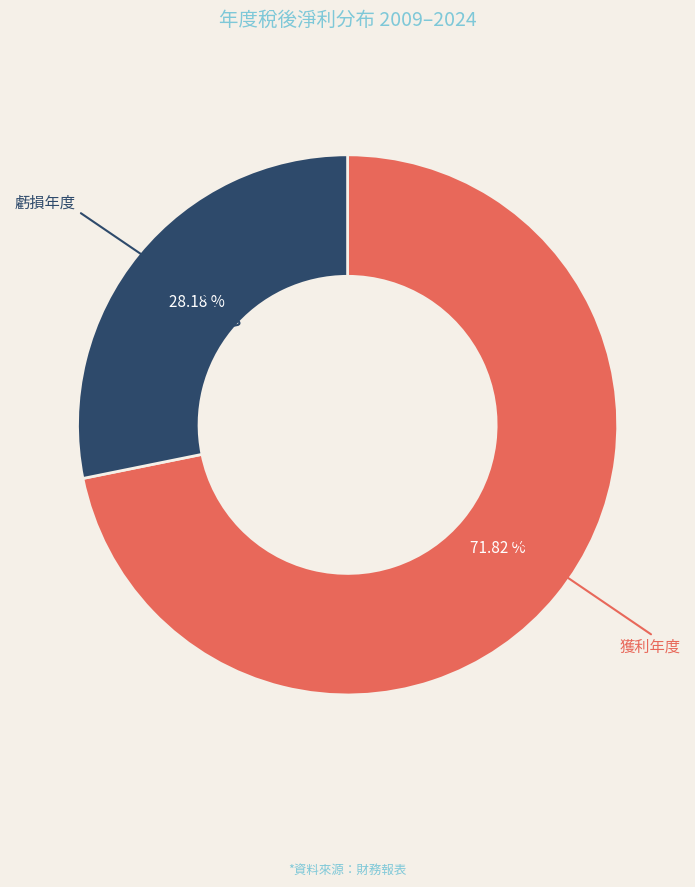

How many slices are in this pie chart?

2